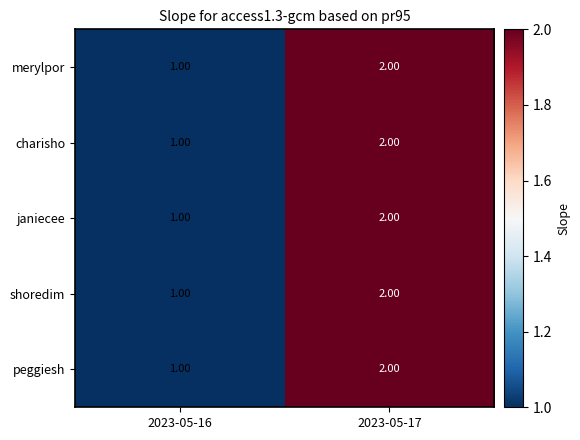

How many series are shown in this chart?

5